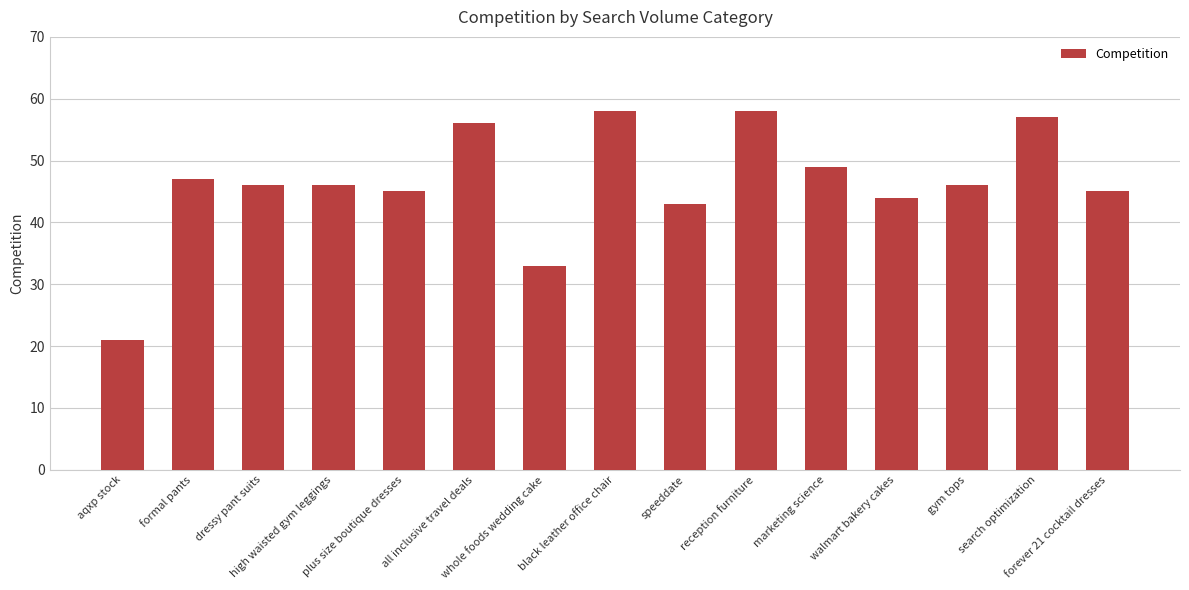

What is the minimum value shown in the chart?

21